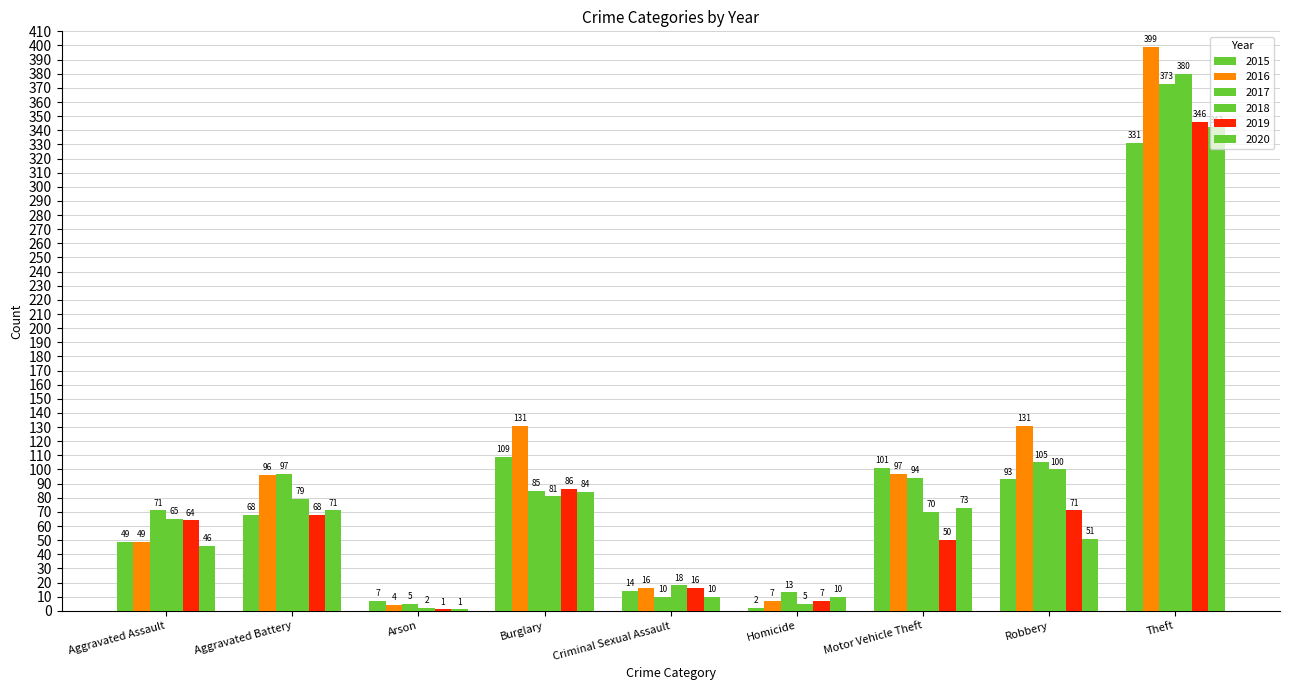

At how many categories does at least one series exceed 152?

1